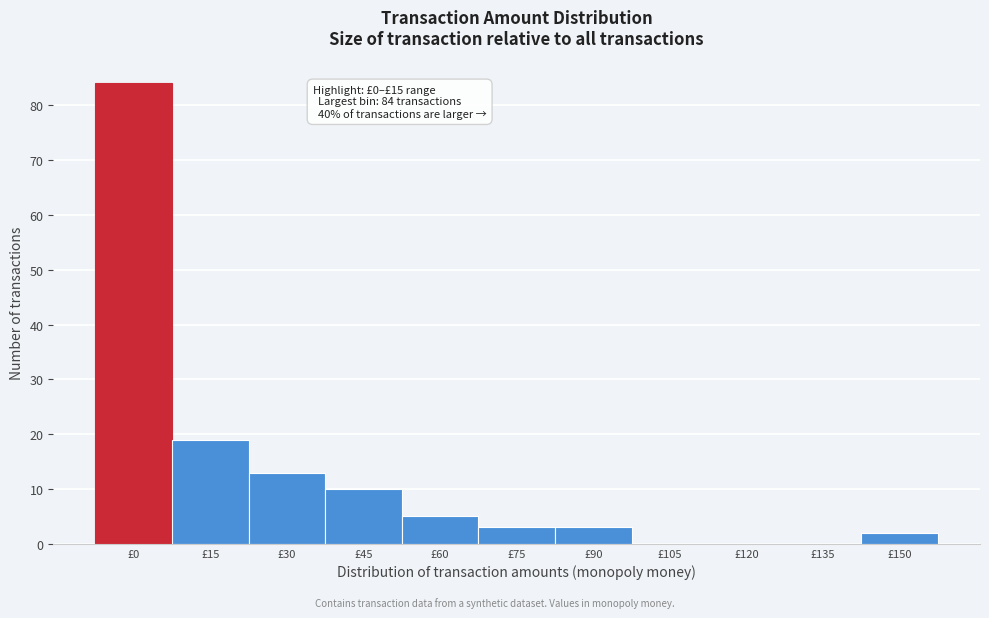

Reading left to right, extract all data points from this chart.

£0=84	£15=19	£30=13	£45=10	£60=5	£75=3	£90=3	£105=0	£120=0	£135=0	£150=2